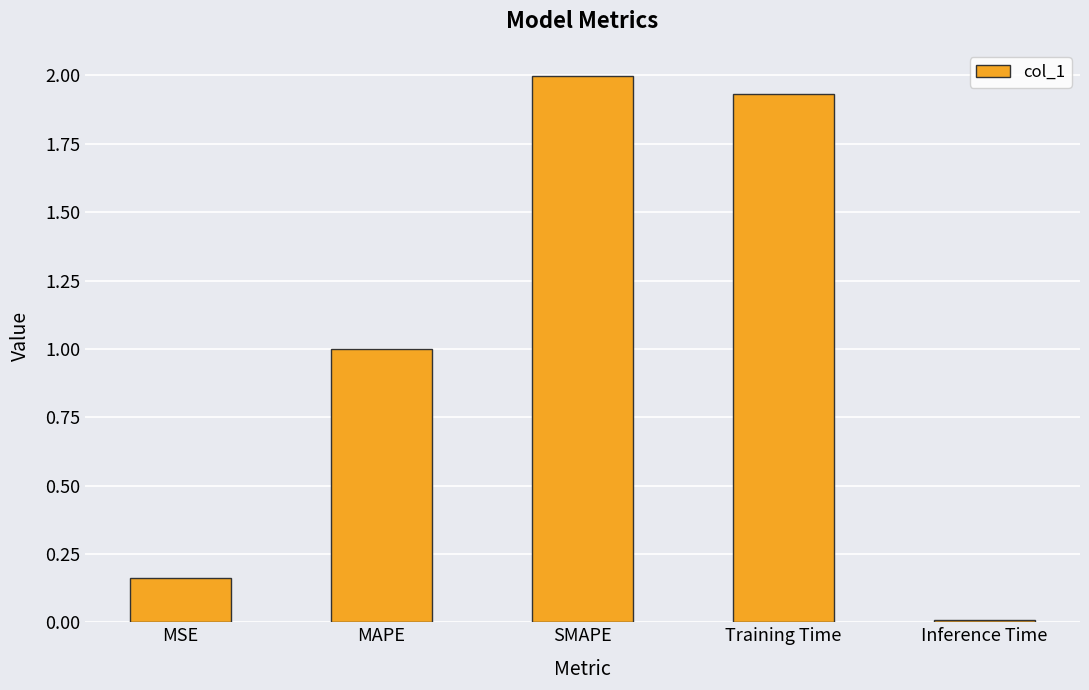

What is the label of the 5th bar from the left?

Inference Time